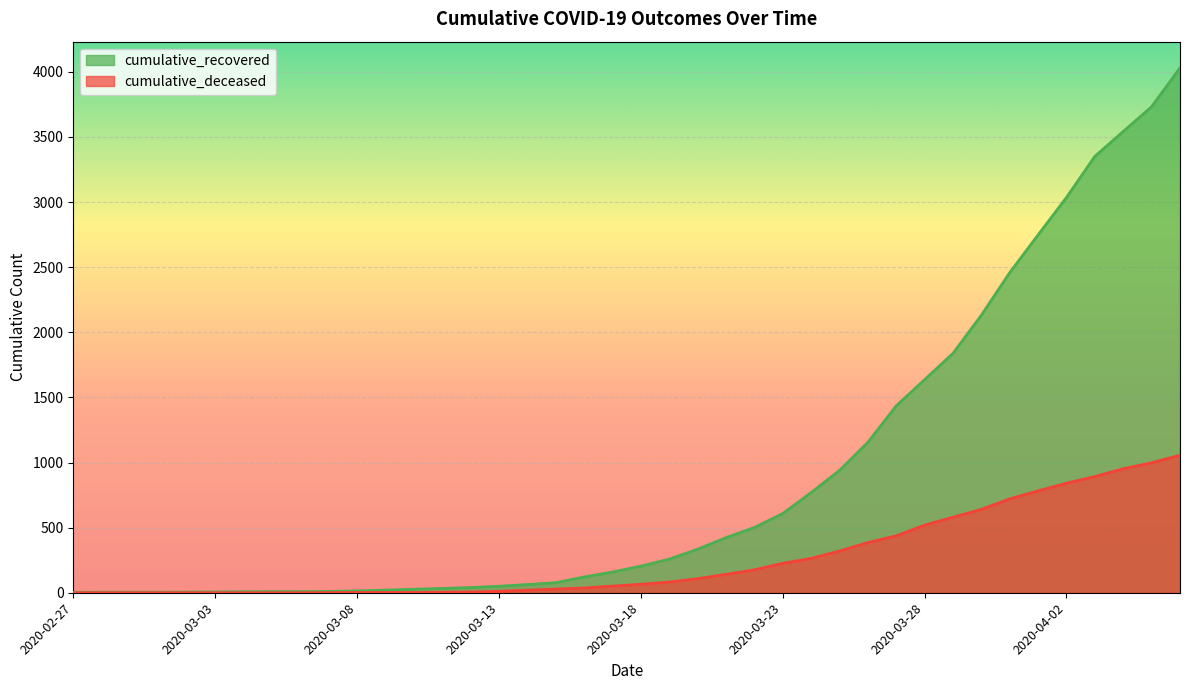

Reading right to left, list all the values displayed in this chart.

cumulative_recovered: 4030	3732	3542	3351	3035	2748	2458	2131	1838	1636	1435	1155	939	769	608	501	423	334	258	204	159	121	77	63	50	40	33	27	20	14	10	9	9	8	6	5	4	4	4	3
cumulative_deceased: 1056	998	952	892	841	782	721	640	580	519	437	385	320	264	226	176	141	108	82	65	51	37	28	20	11	6	4	2	2	2	1	0	0	0	0	0	0	0	0	0